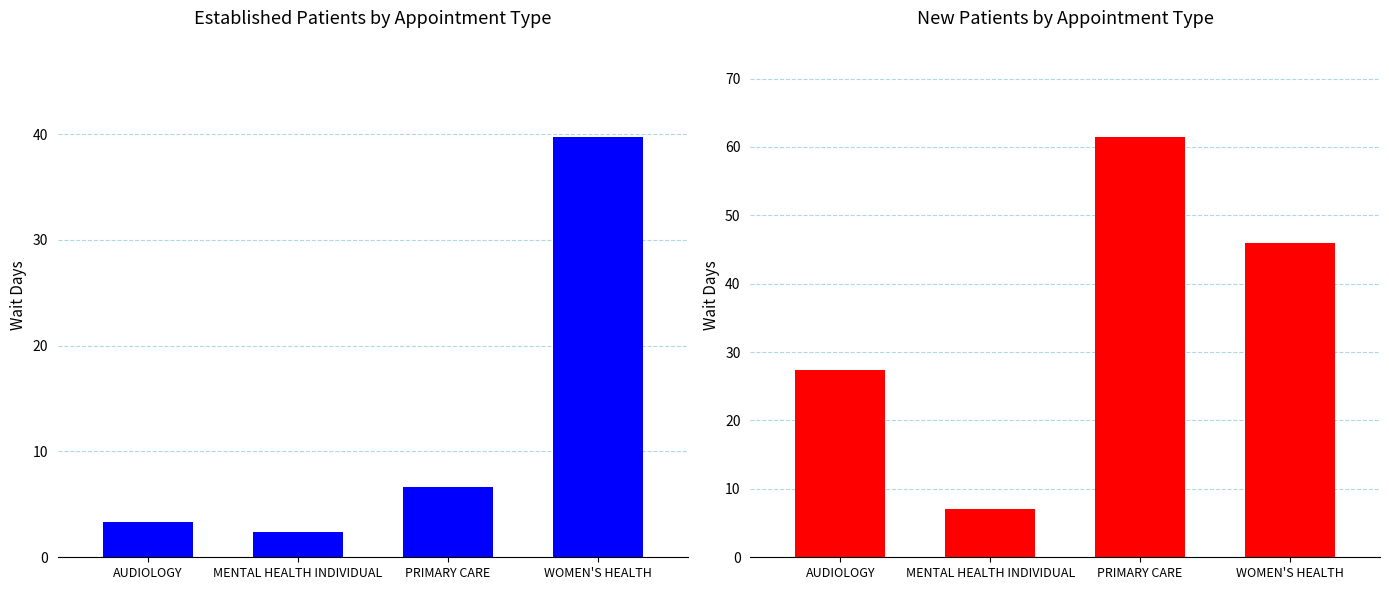

What position from the right is WOMEN'S HEALTH?

1